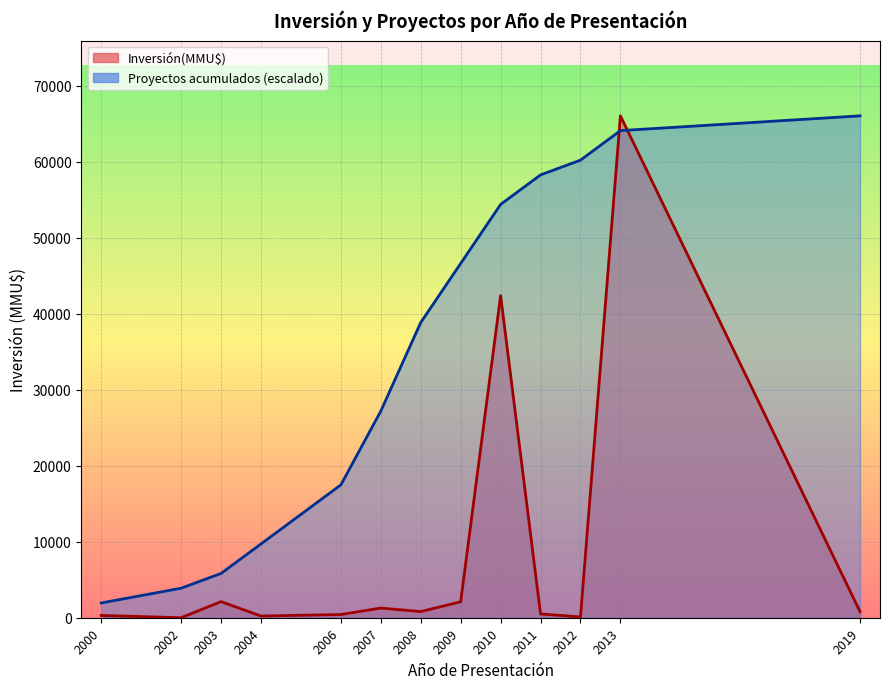

At which label does Inversión(MMU$) first exceed 250?

2000